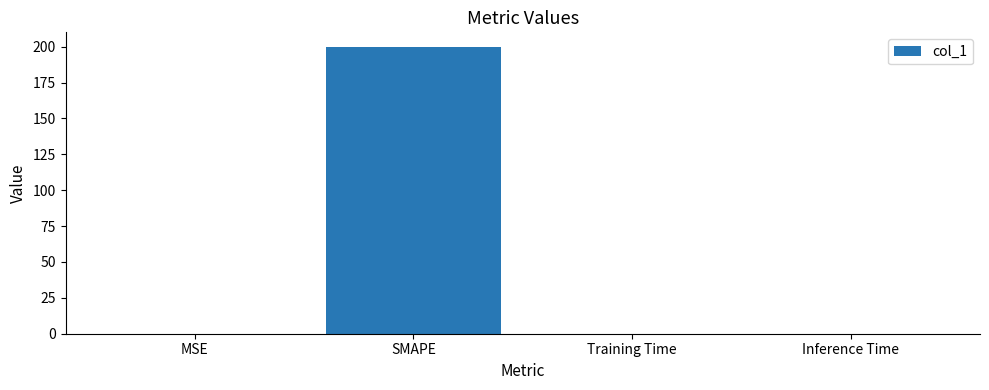

What value does the data have at SMAPE?

200.0